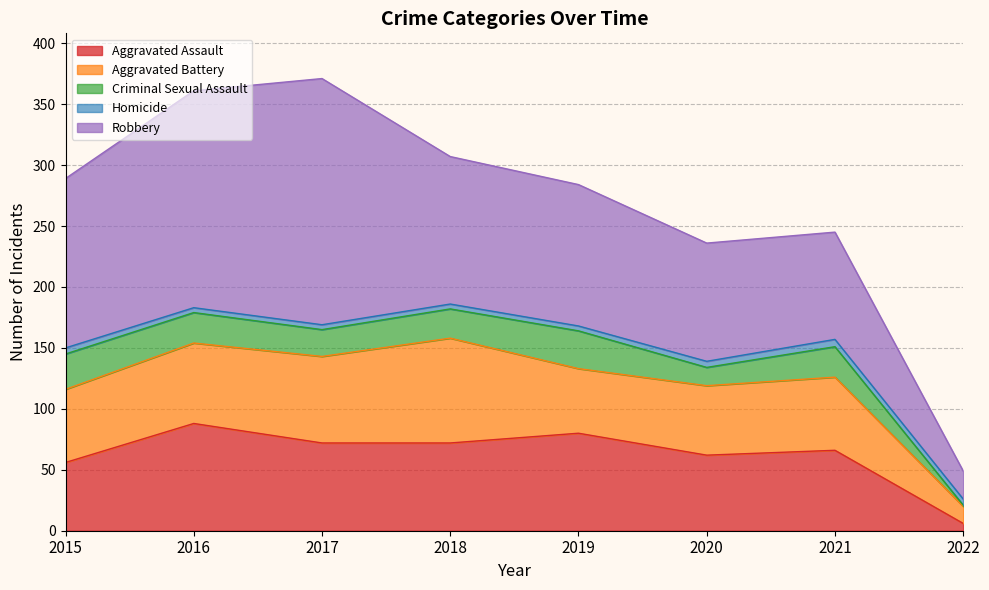

Does the chart have visible grid lines?

Yes